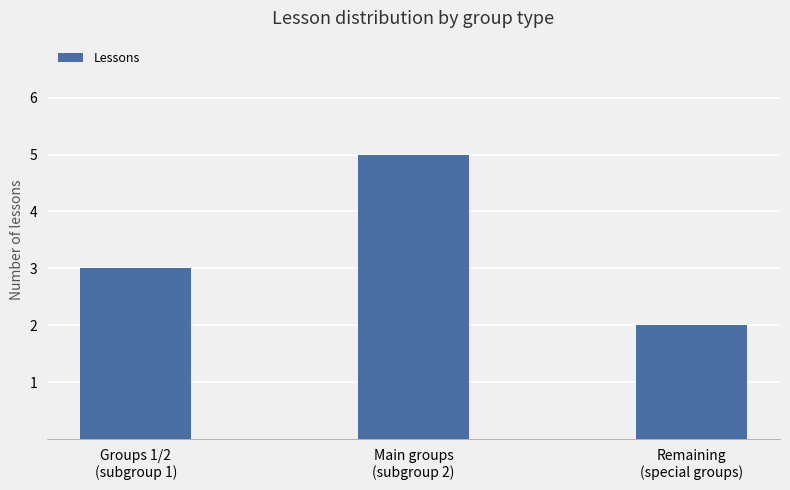

What is the average value?

3